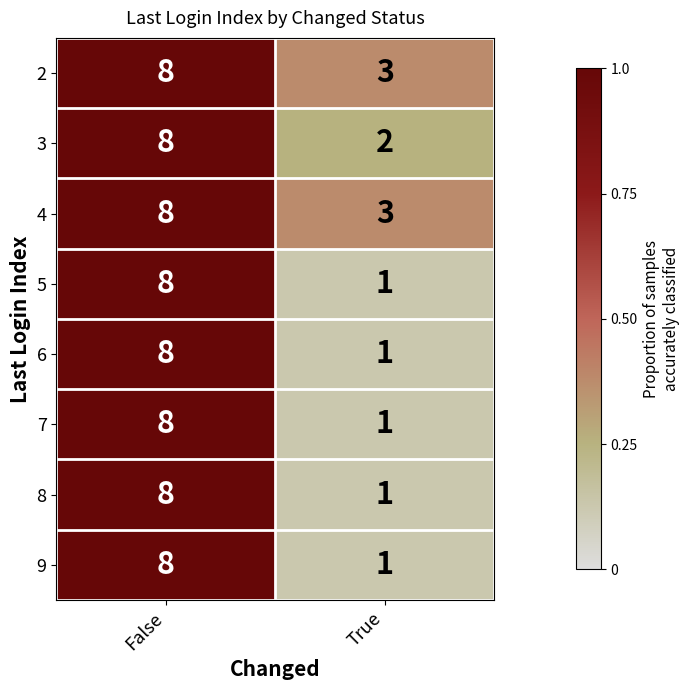

Which category has the lowest value across all series?

True